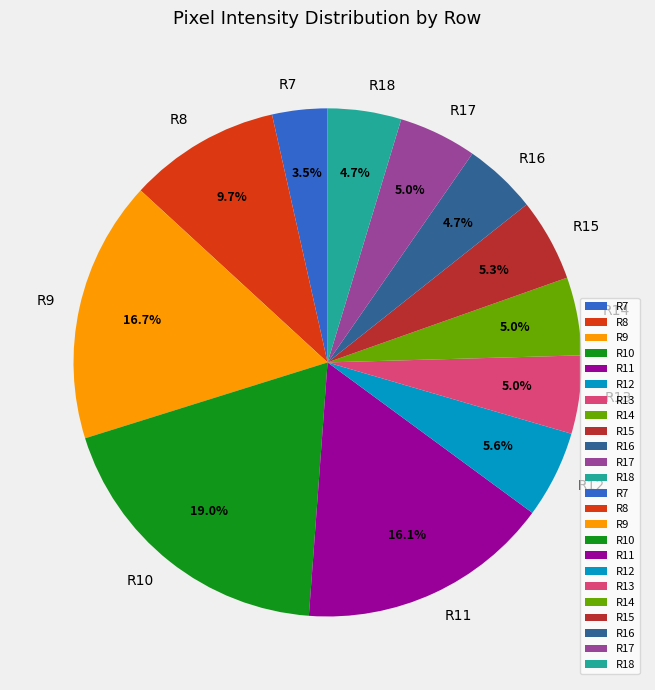

Does R8 represent more than half of the total?

No